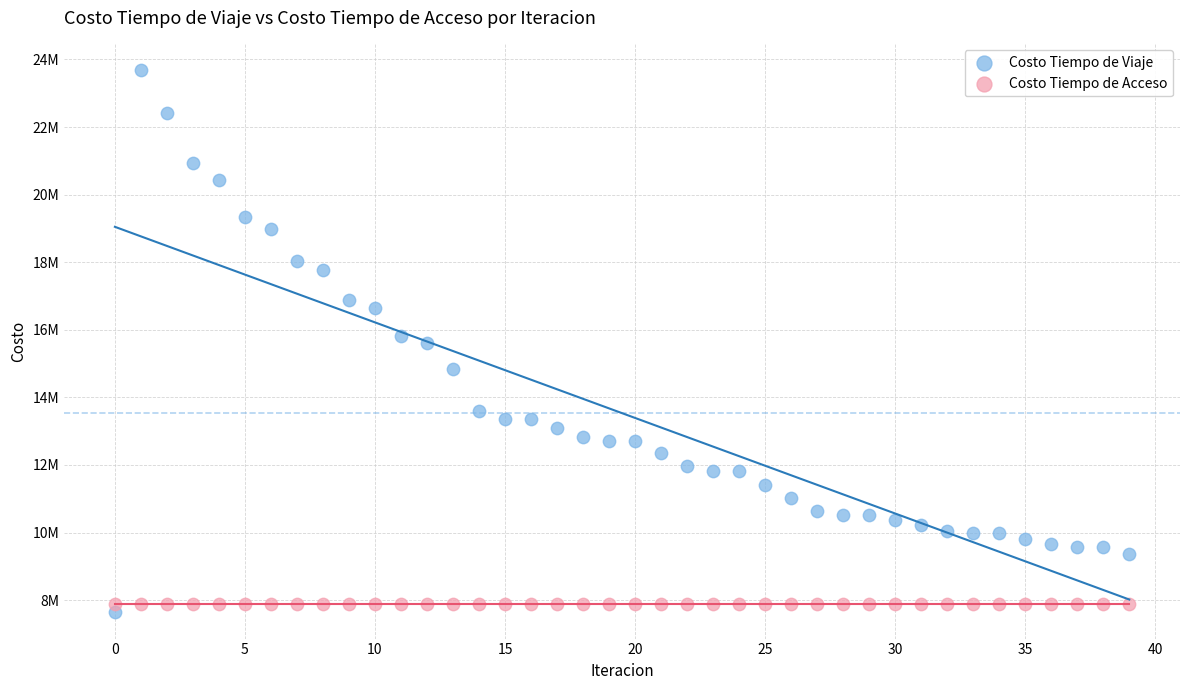

What are all the series names shown in the legend?

Costo Tiempo de Viaje, Costo Tiempo de Acceso